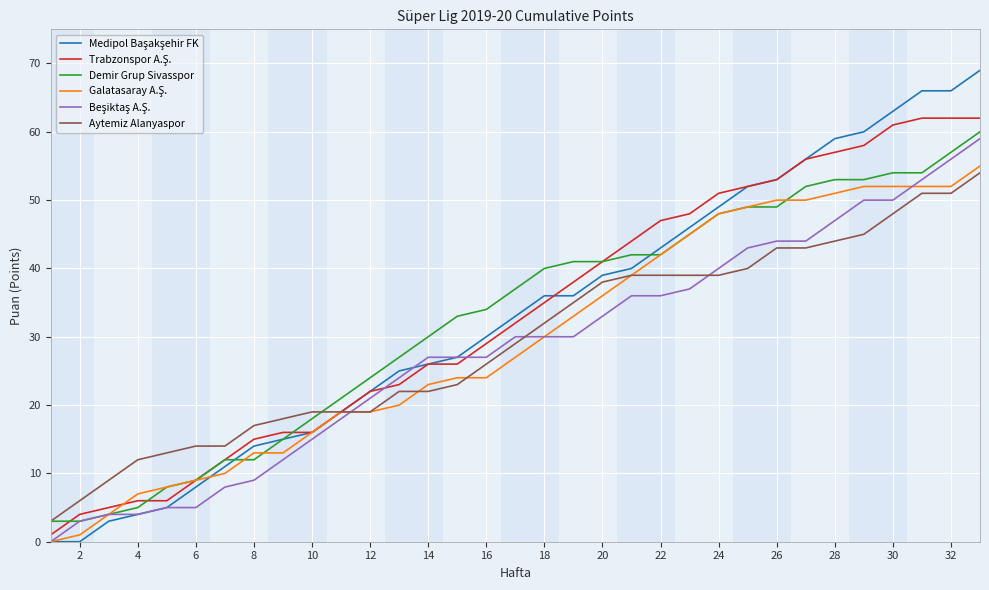

What is the highest value of the Aytemiz Alanyaspor series?

54